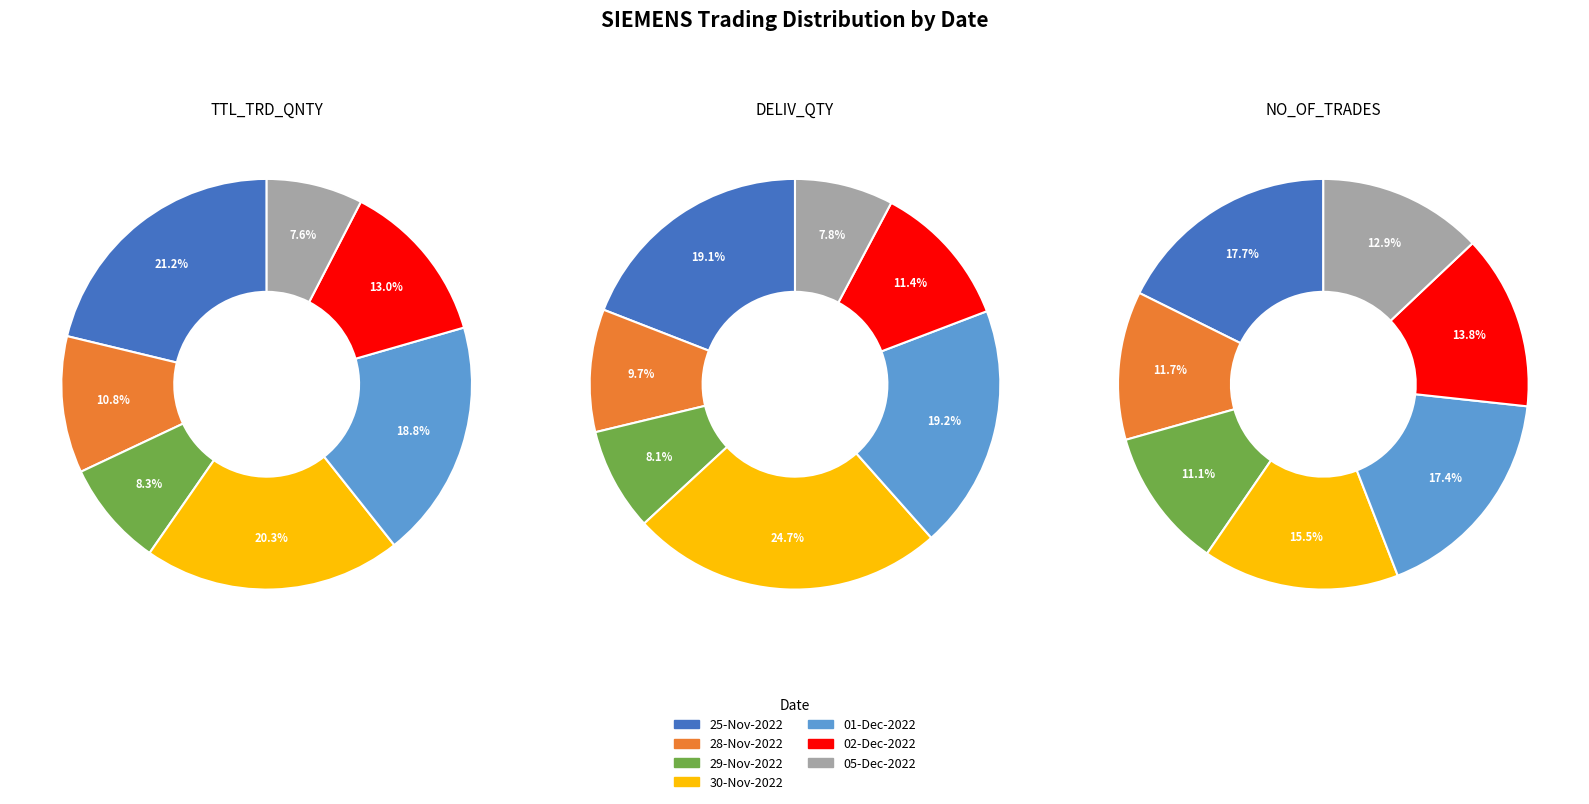

Is it true that 05-Dec-2022 is 13% of the pie?

False